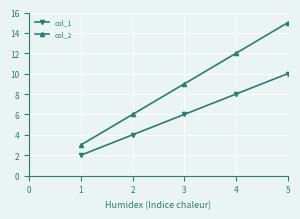

Which series has the largest range (max minus min)?

col_2